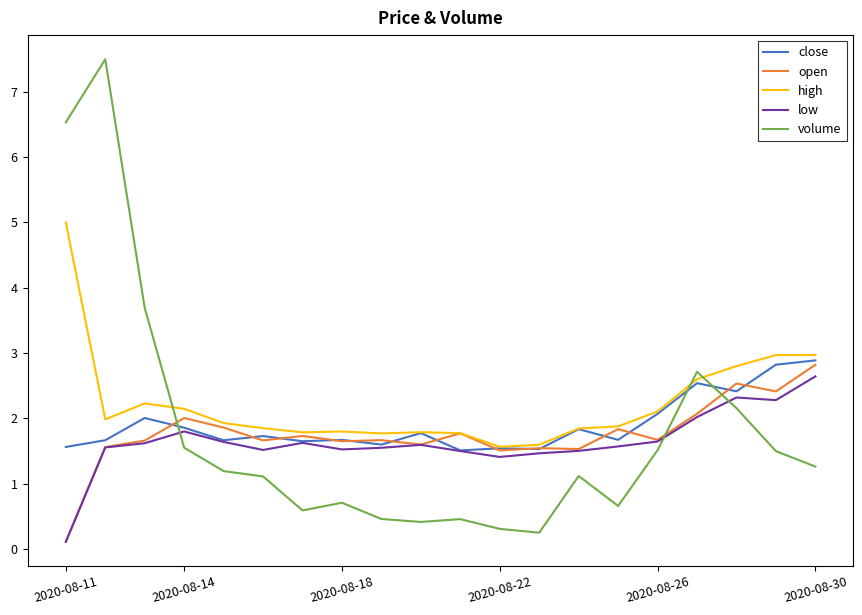

What are all the series names shown in the legend?

close, open, high, low, volume